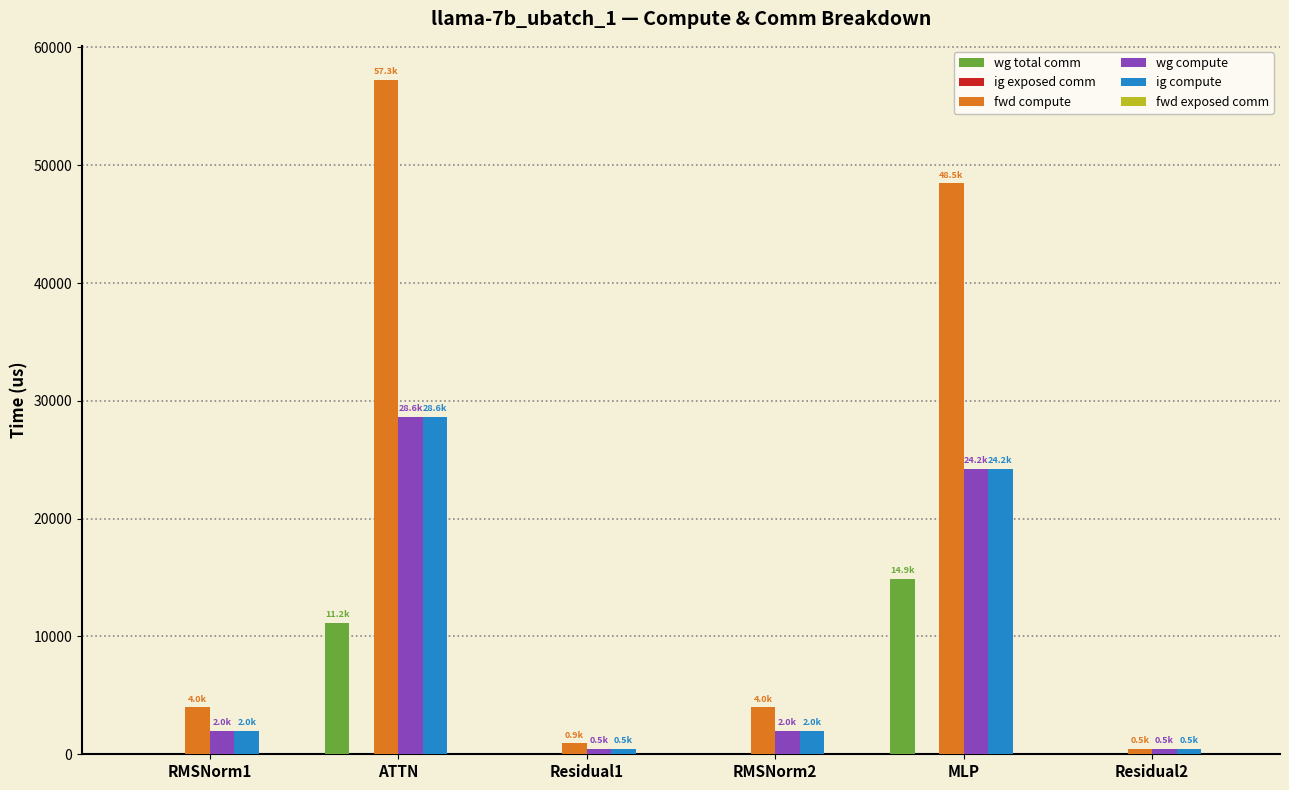

At which category is the sum across all series the highest?

ATTN